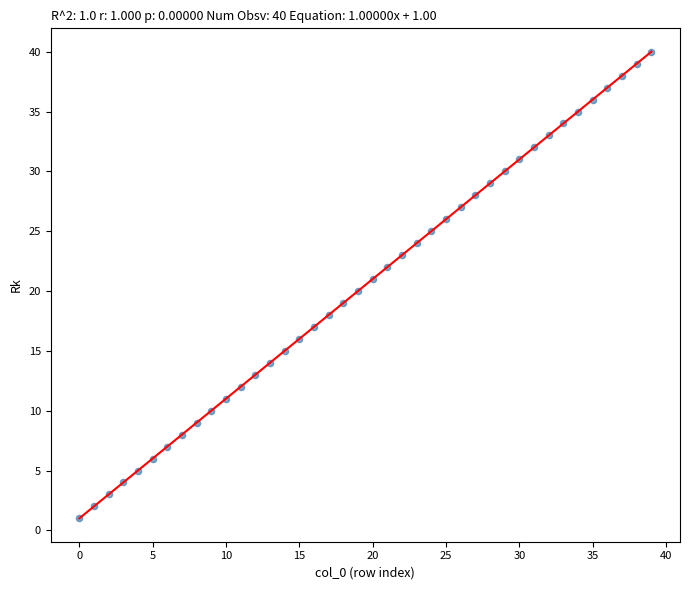

What is the range of Y values (max minus min)?

39